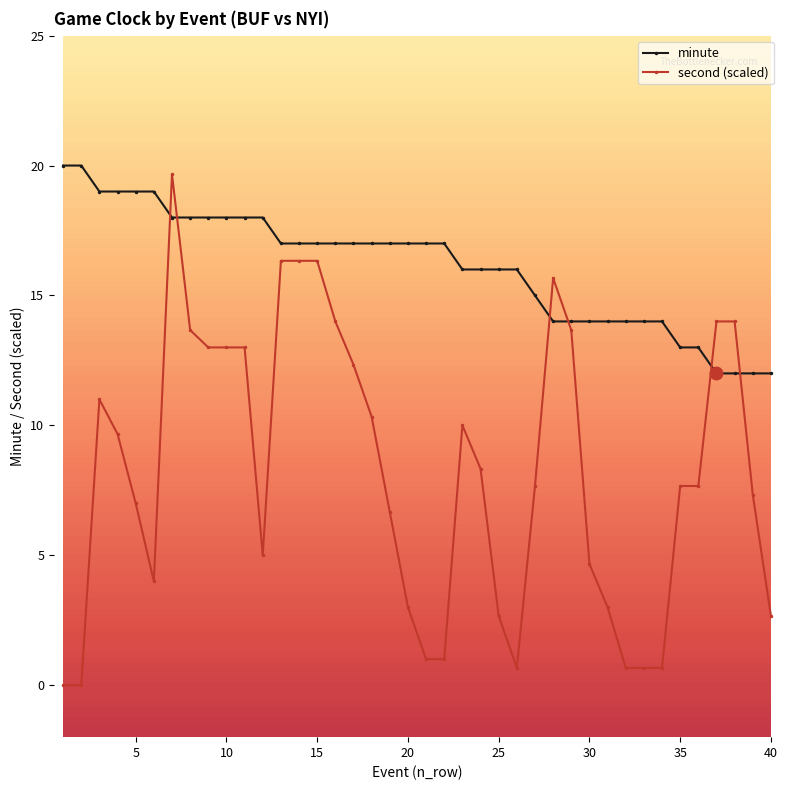

What is the greatest value displayed?

20.0